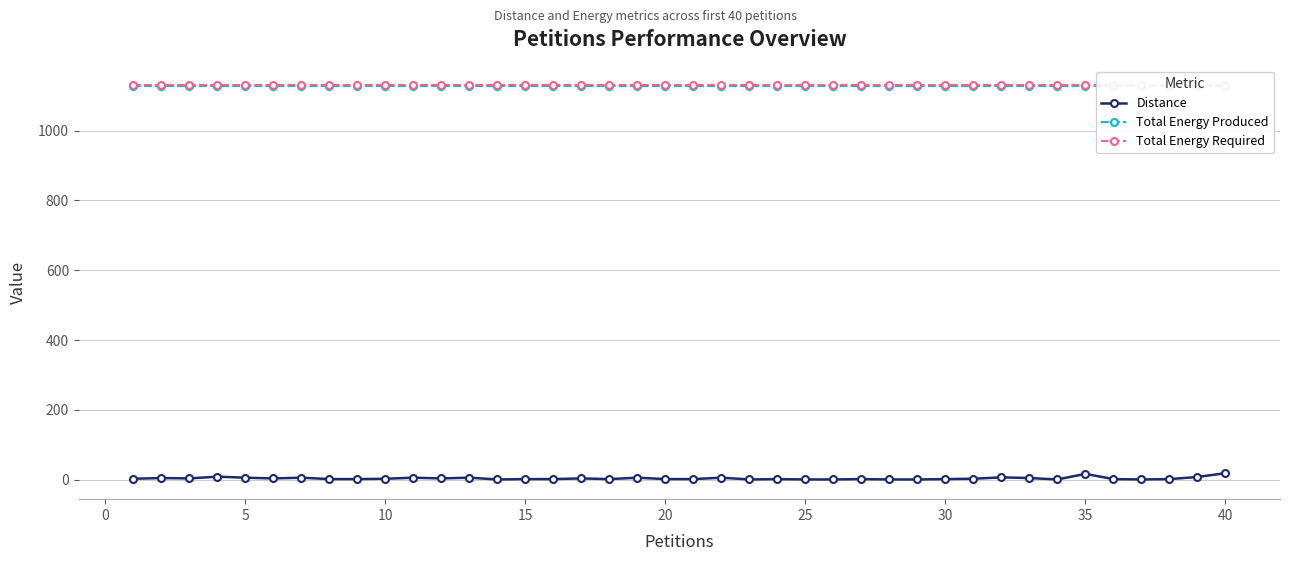

True or false: Distance has more than 2 points higher than both neighbors.

True